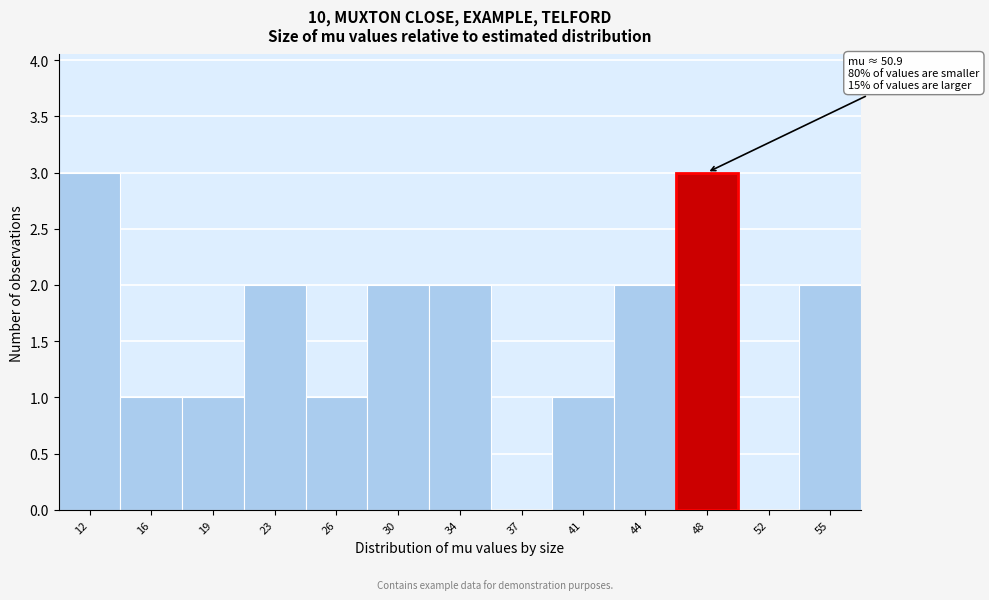

Reading left to right, what are all the values shown in this chart?

12=3	16=1	19=1	23=2	26=1	30=2	34=2	37=0	41=1	44=2	48=3	52=0	55=2